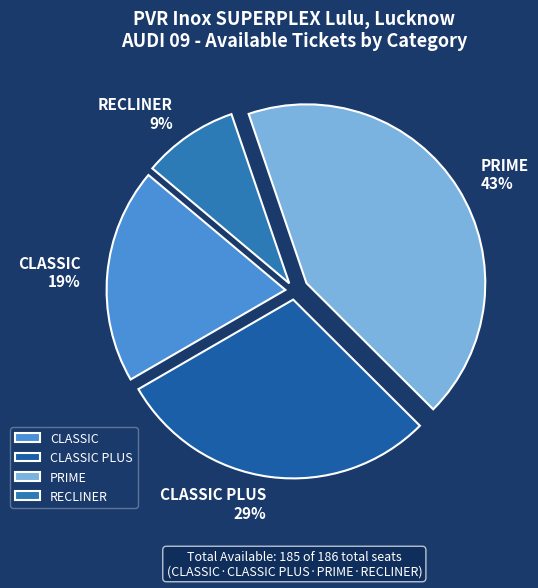

Rank the categories by value from highest to lowest.

PRIME, CLASSIC PLUS, CLASSIC, RECLINER